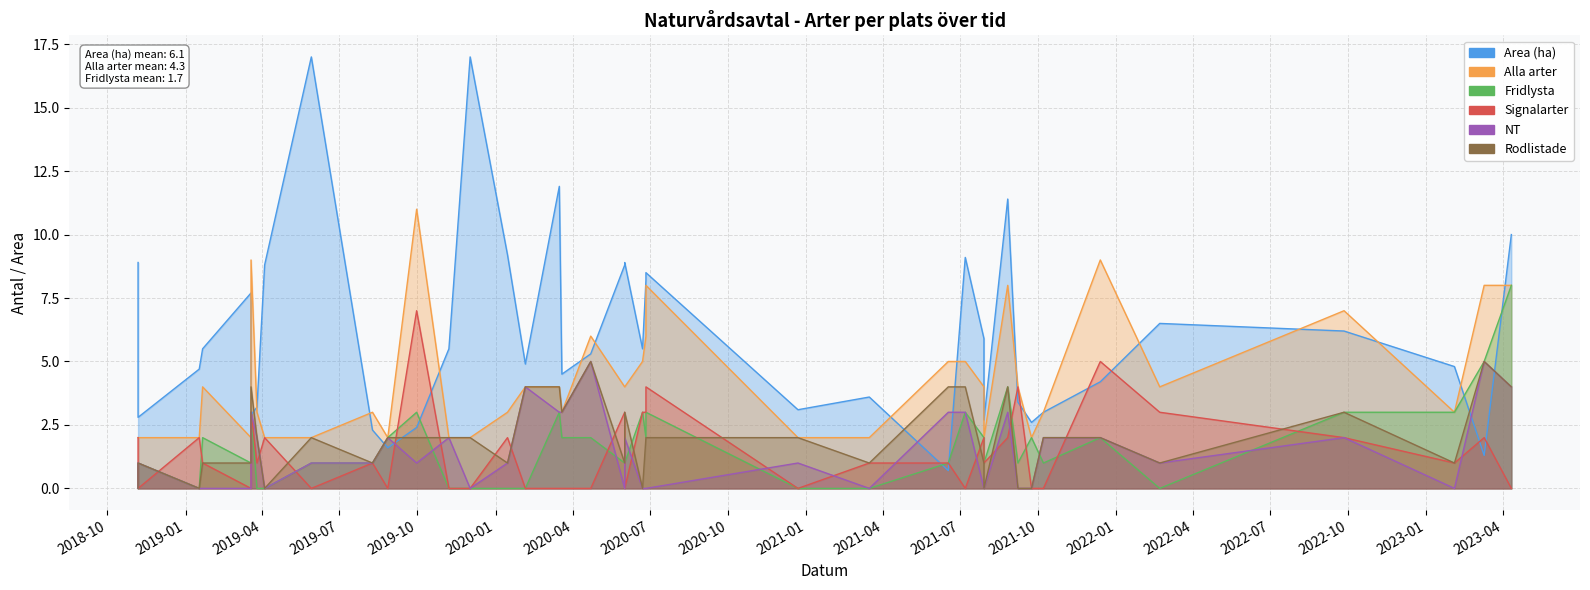

How many positive values does the Rodlistade series have?

33